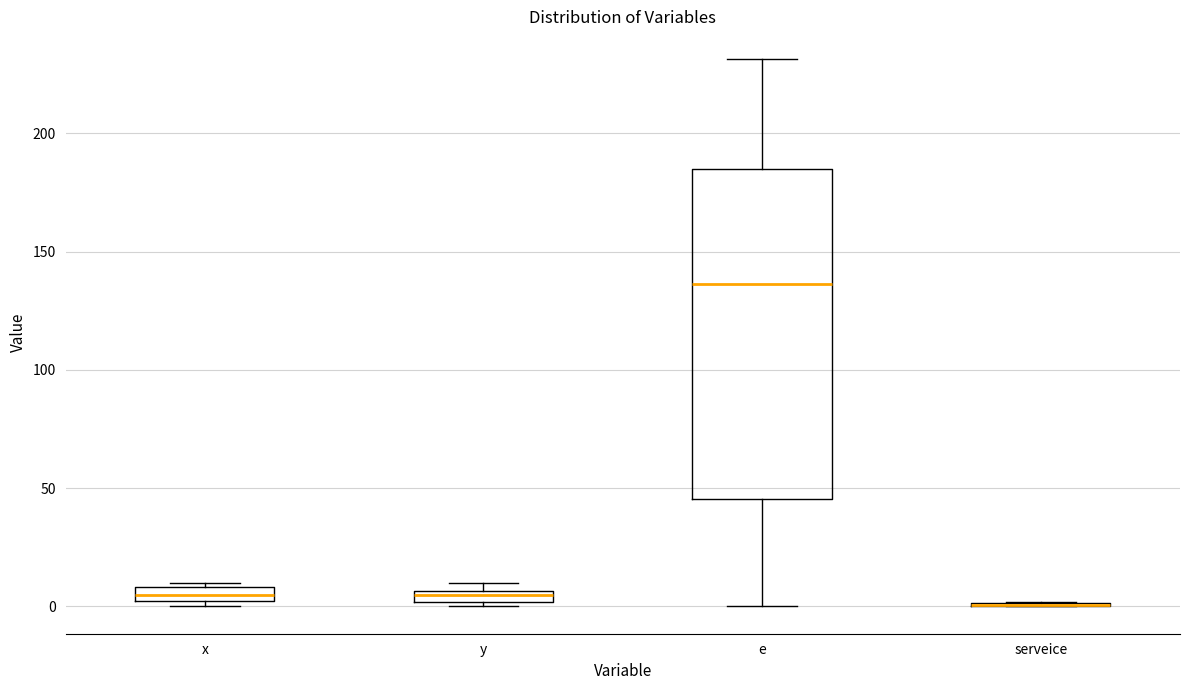

Which box is the tallest, from its lower edge to its upper edge?

e